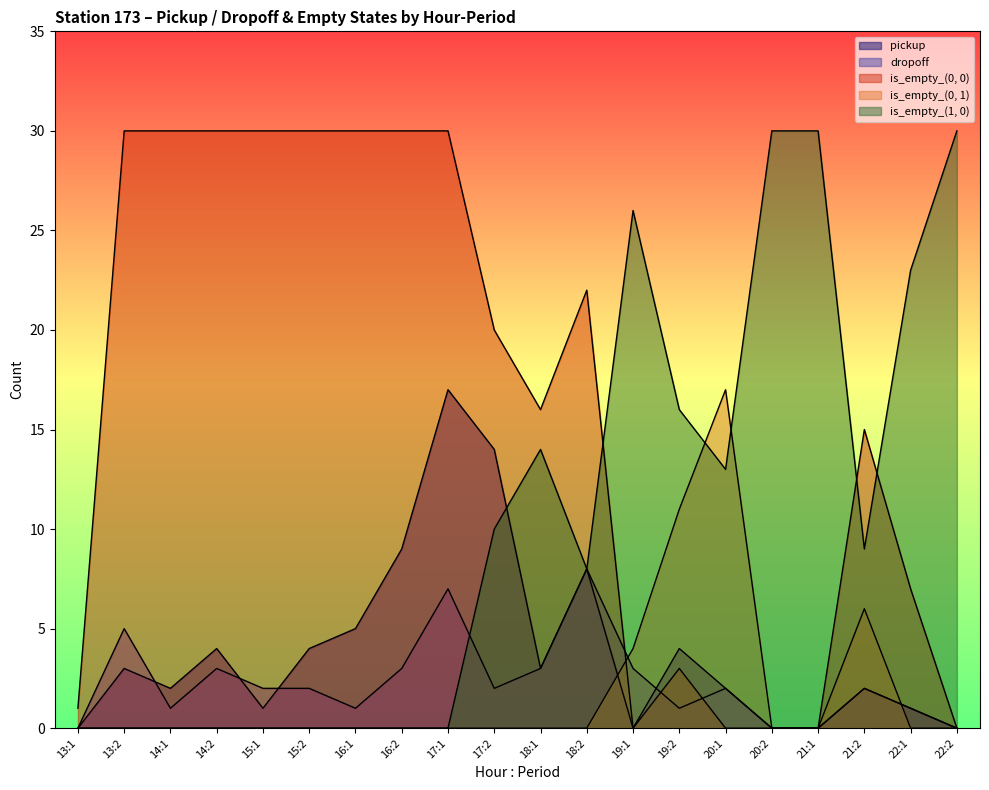

What is the label of the 18th point from the left?

21:2